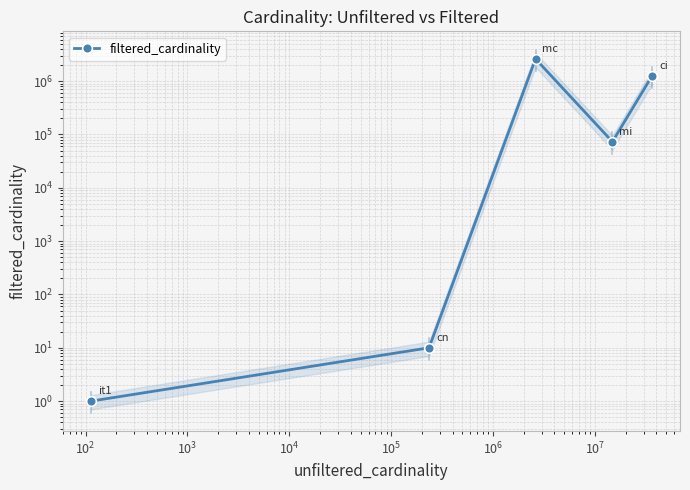

What is the change in value from $\mathdefault{10^{1}}$ to $\mathdefault{10^{4}}$?

+1244706